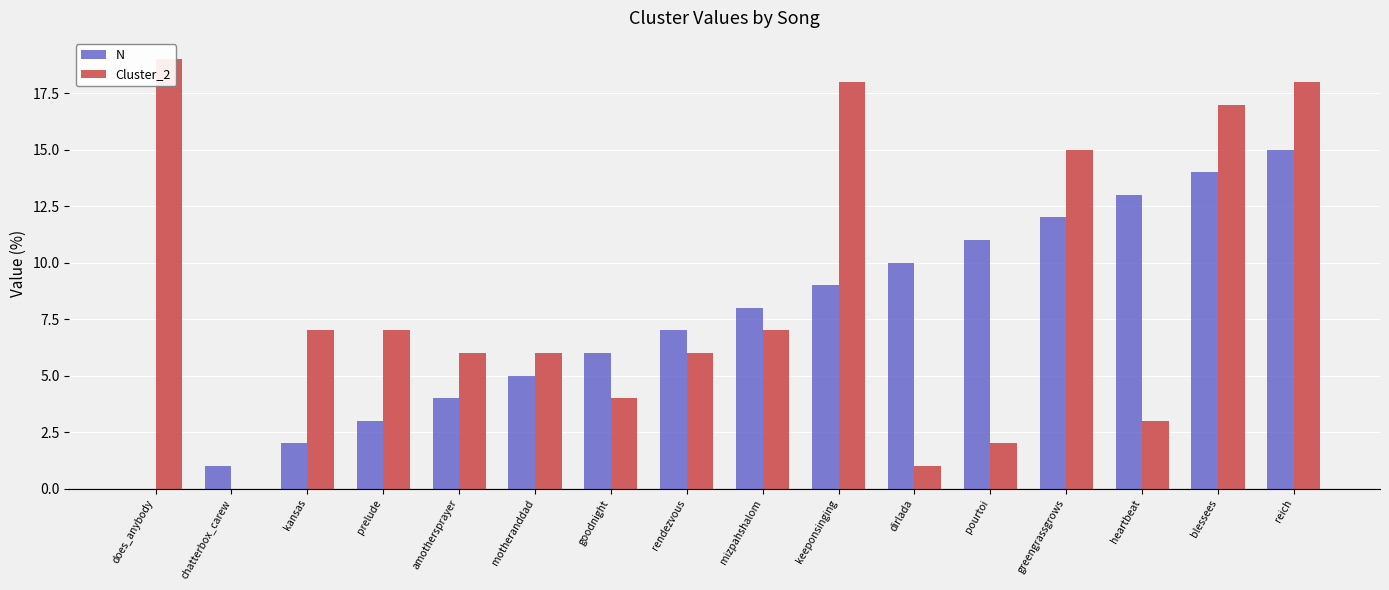

Reading left to right, what are all the values shown in this chart?

N: does_anybody=0	chatterbox_carew=1	kansas=2	prelude=3	amothersprayer=4	motheranddad=5	goodnight=6	rendezvous=7	mizpahshalom=8	keeponsinging=9	dirlada=10	pourtoi=11	greengrassgrows=12	heartbeat=13	blessees=14	reich=15
Cluster_2: does_anybody=19	chatterbox_carew=0	kansas=7	prelude=7	amothersprayer=6	motheranddad=6	goodnight=4	rendezvous=6	mizpahshalom=7	keeponsinging=18	dirlada=1	pourtoi=2	greengrassgrows=15	heartbeat=3	blessees=17	reich=18